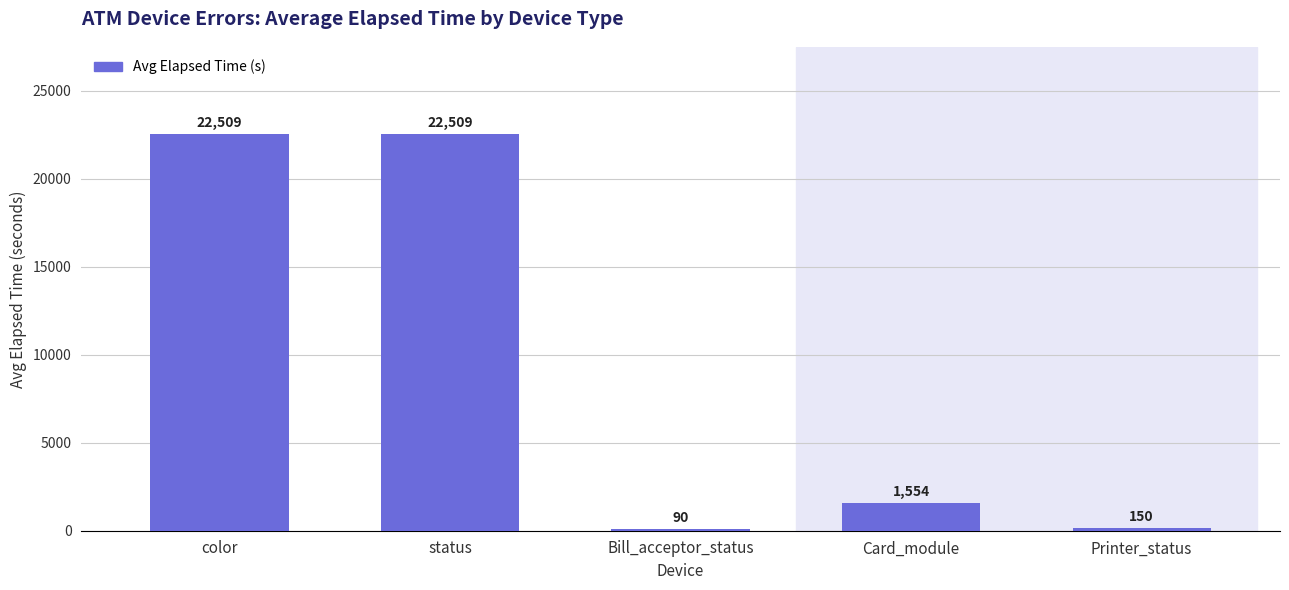

The value at color is 22509.4. True or false?

True